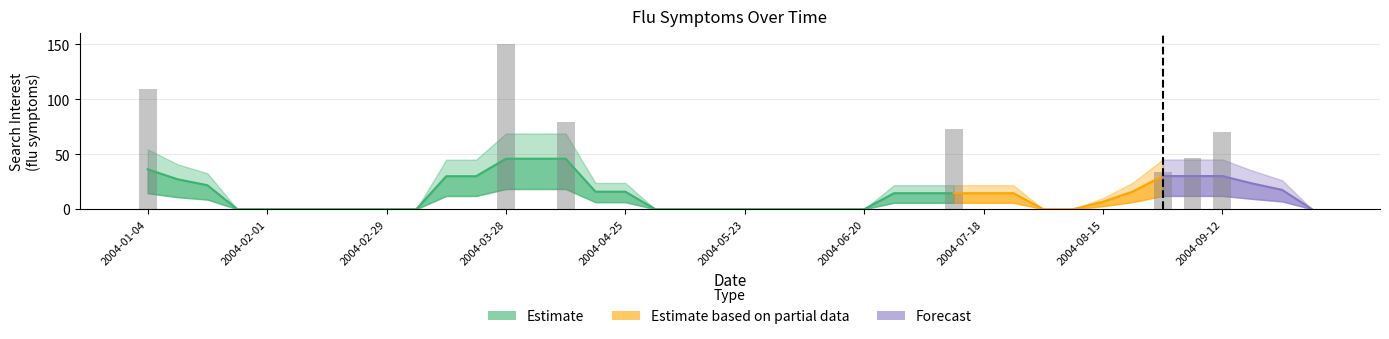

What is the change in value from 2004-01-04 to 2004-05-16?

-108.9